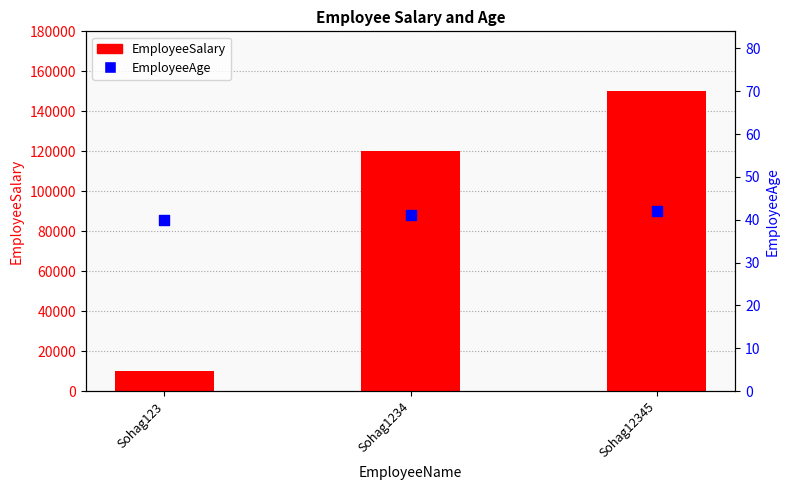

Which series reaches the minimum Y coordinate?

EmployeeAge